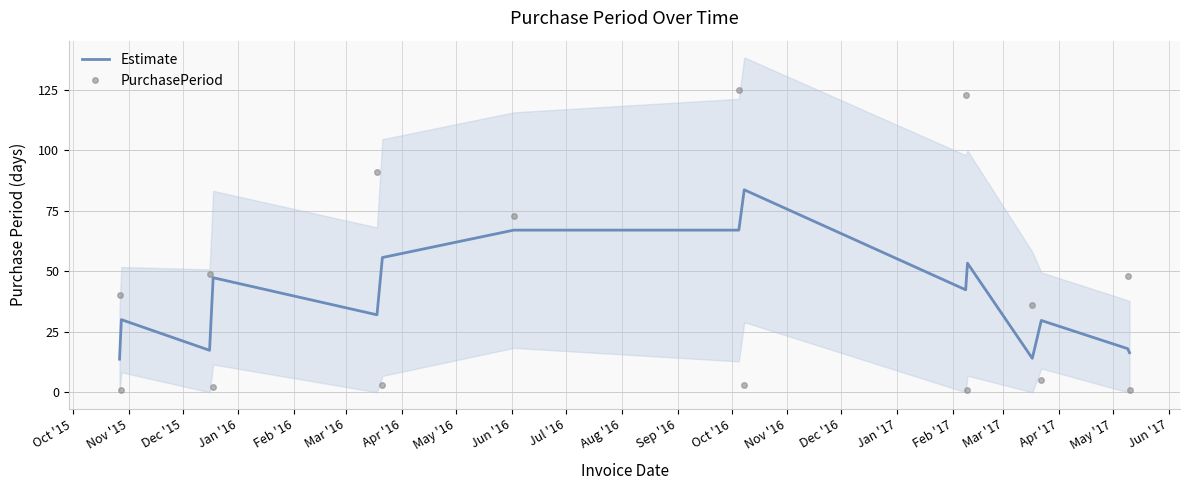

How many intersections are there between Estimate and PurchasePeriod?

13